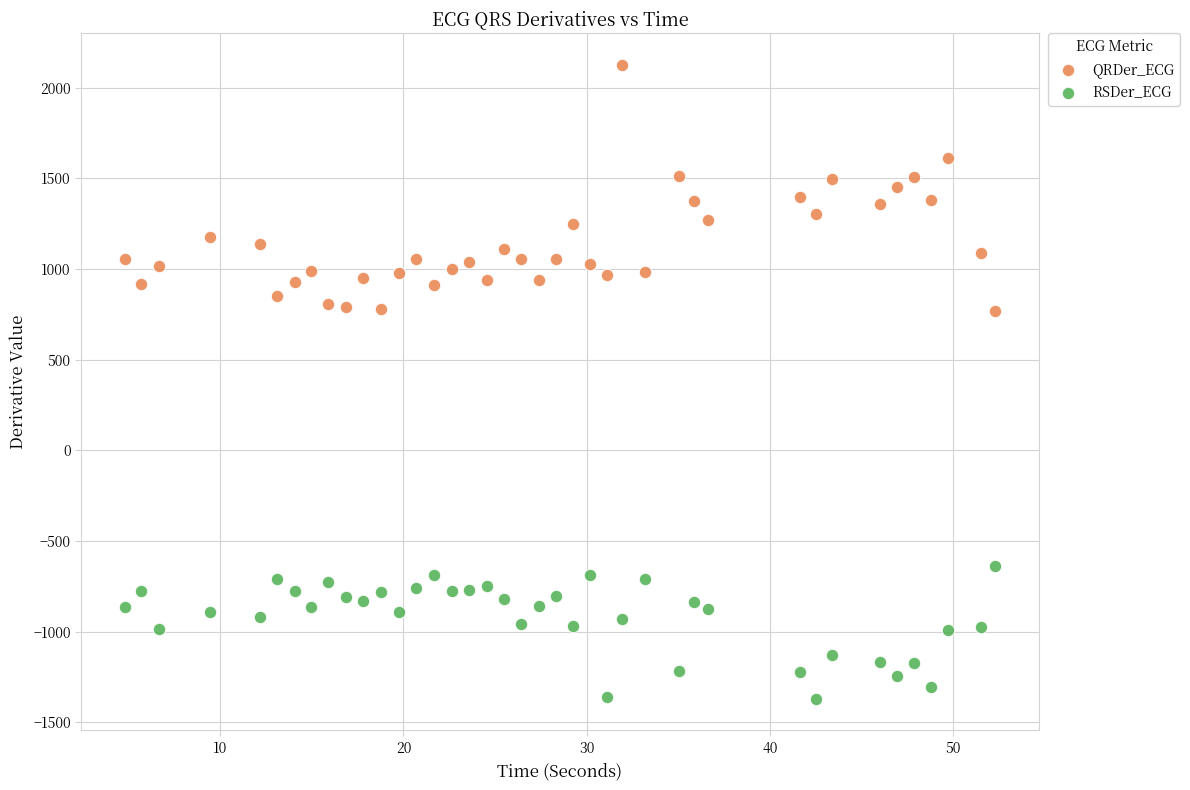

Across all data points, what is the range of X values (max minus min)?

47.5